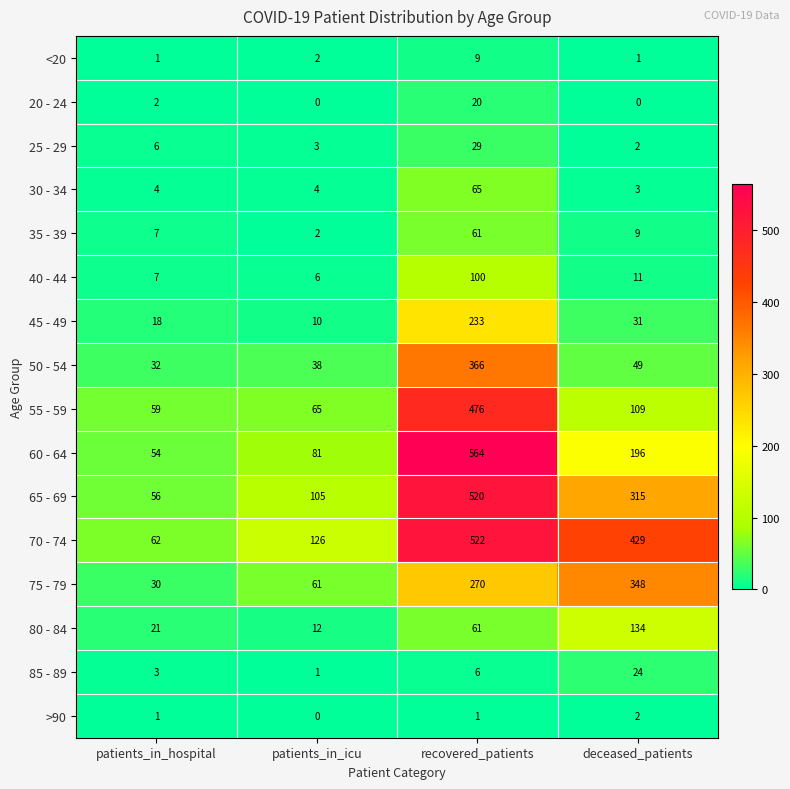

What is the total value across all series at patients_in_hospital?

363